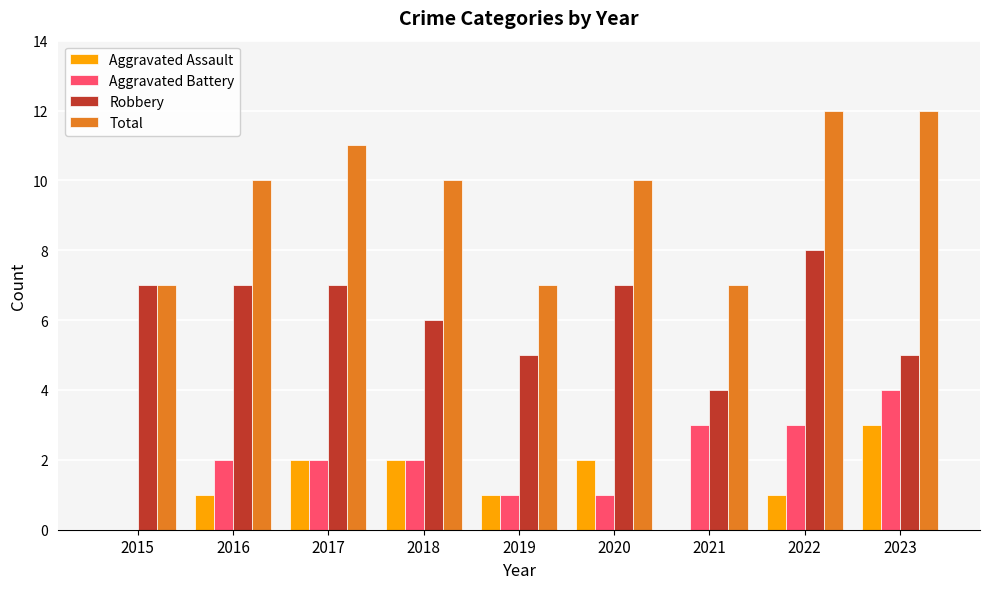

Which series has the widest spread of values?

Total